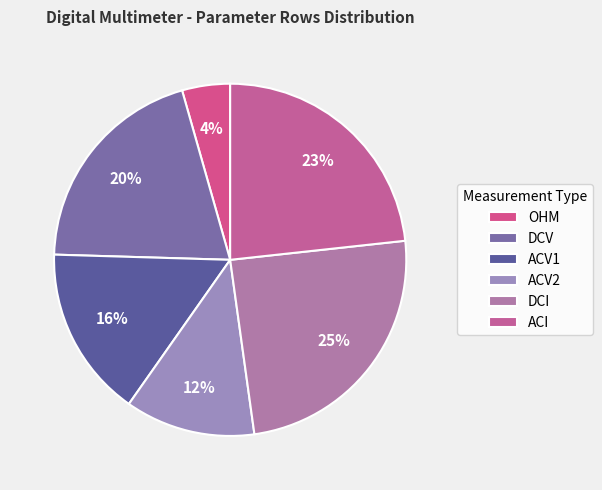

Does any single category account for the majority?

No